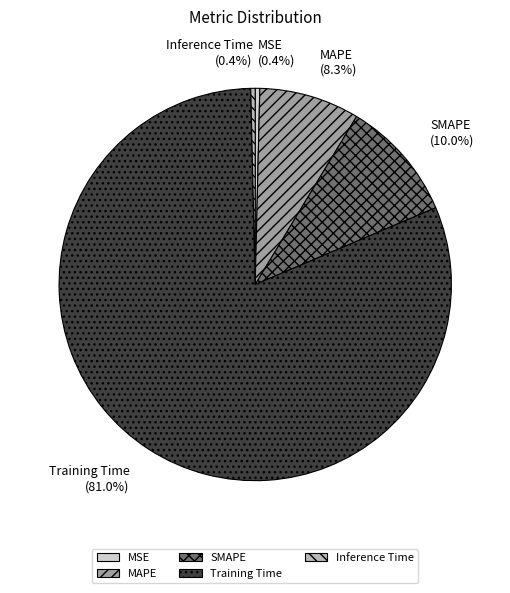

Which category has the biggest portion of the pie?

Training Time